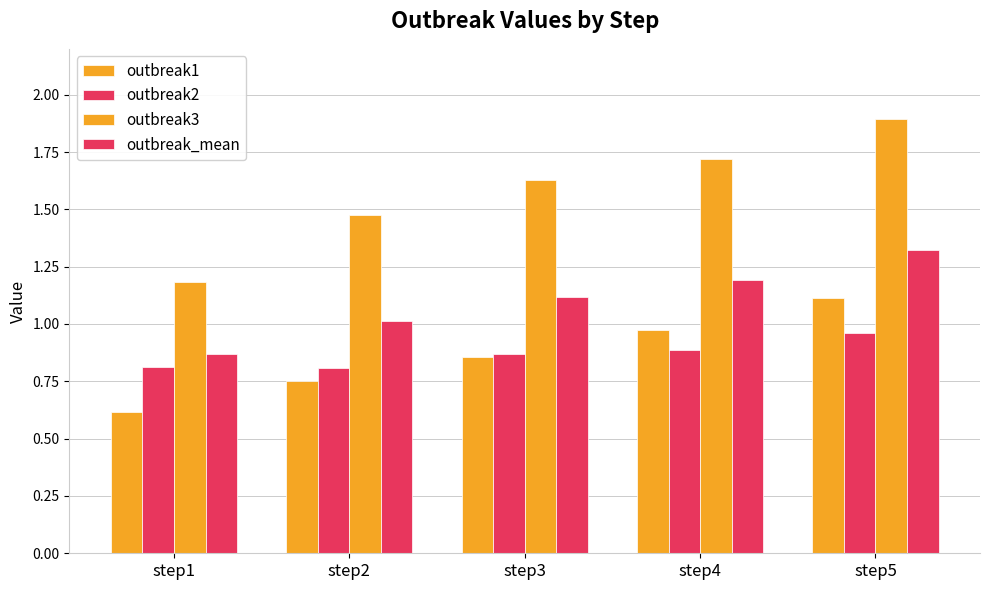

What is the value of the outbreak1 bar at the 5th from the left?

1.1